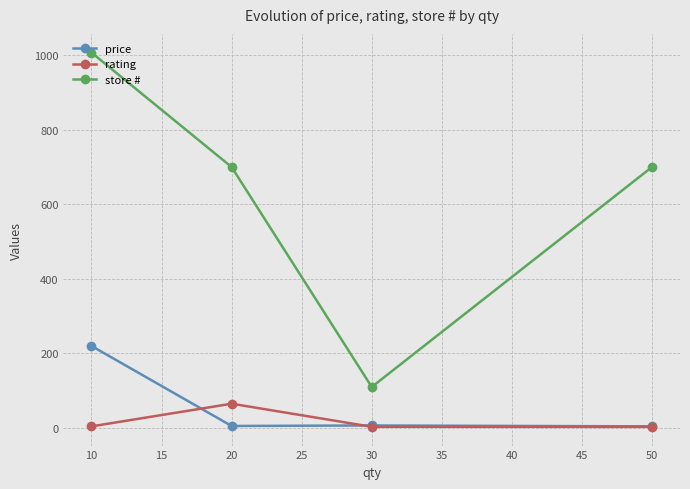

Which category has the highest value across all series?

10